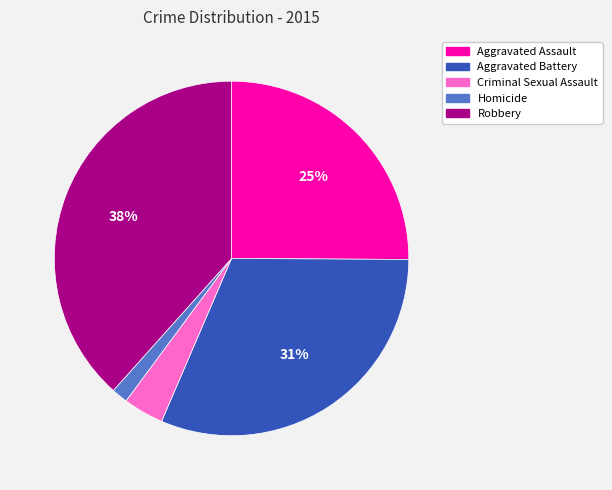

Is it true that Aggravated Battery is 19% of the pie?

False